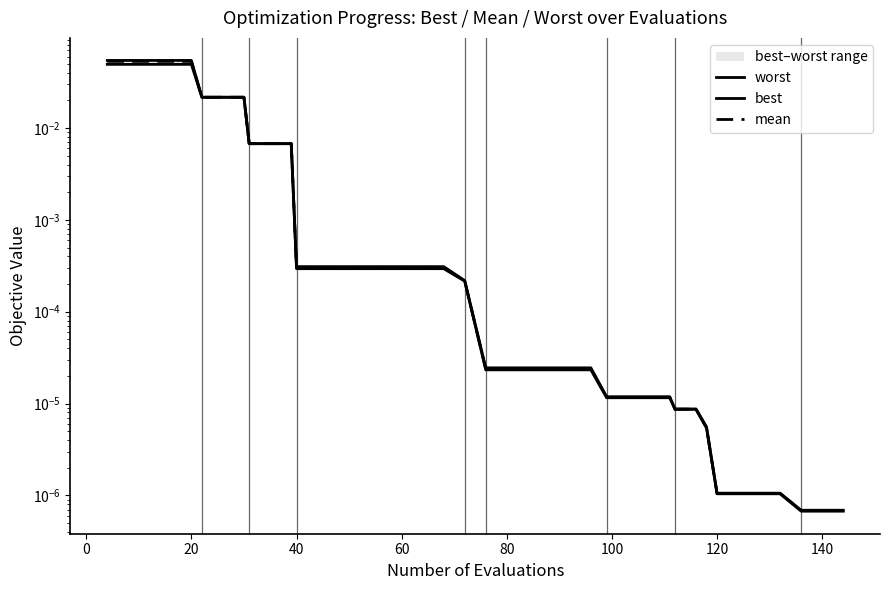

True or false: best and worst intersect in this chart.

False